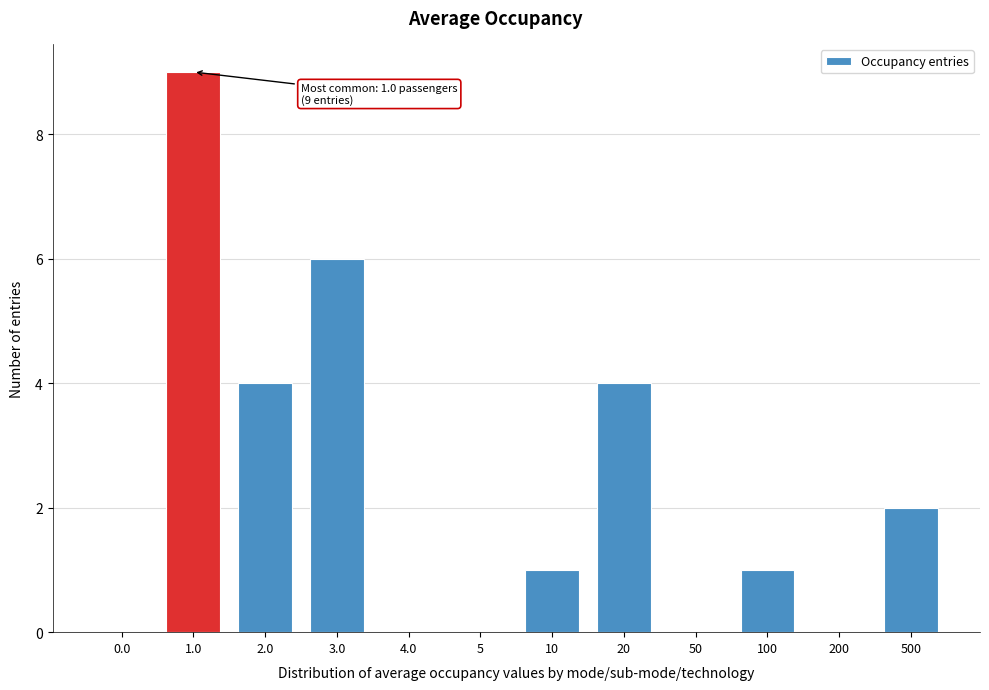

Reading right to left, extract all data points from this chart.

500=2	200=0	100=1	50=0	20=4	10=1	5=0	4.0=0	3.0=6	2.0=4	1.0=9	0.0=0